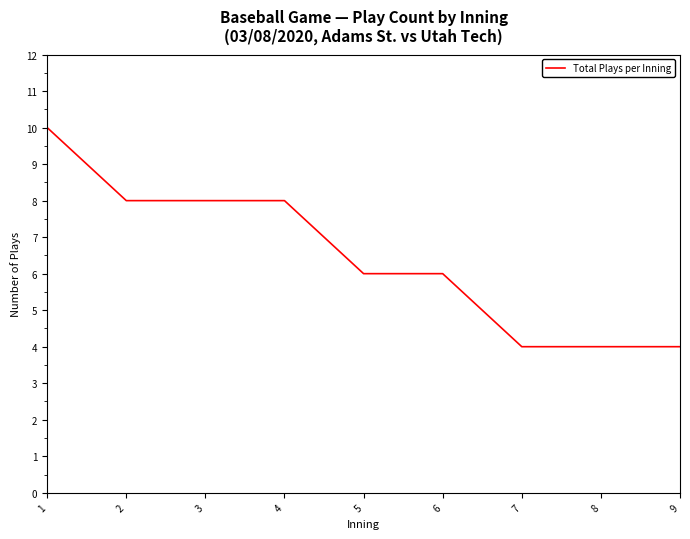

What is the average value?

6